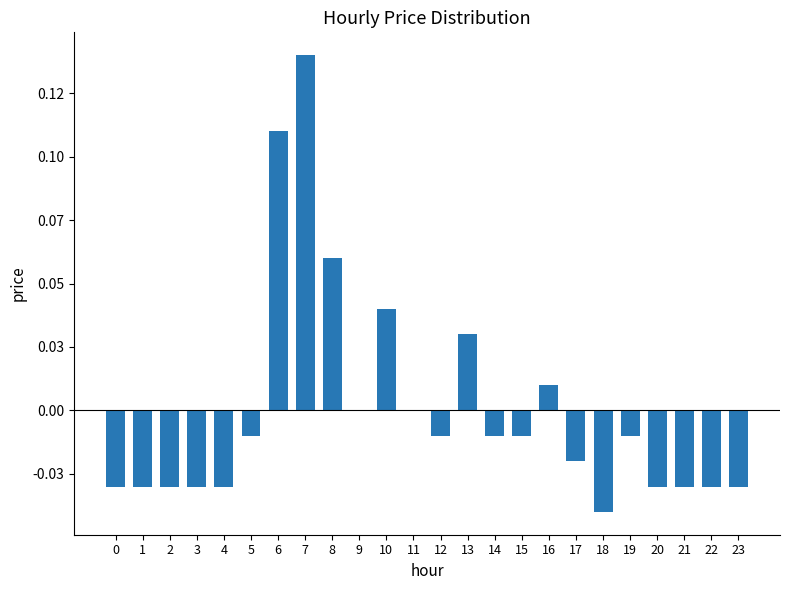

The chart shows a value of 0.1 at 7. True or false?

True